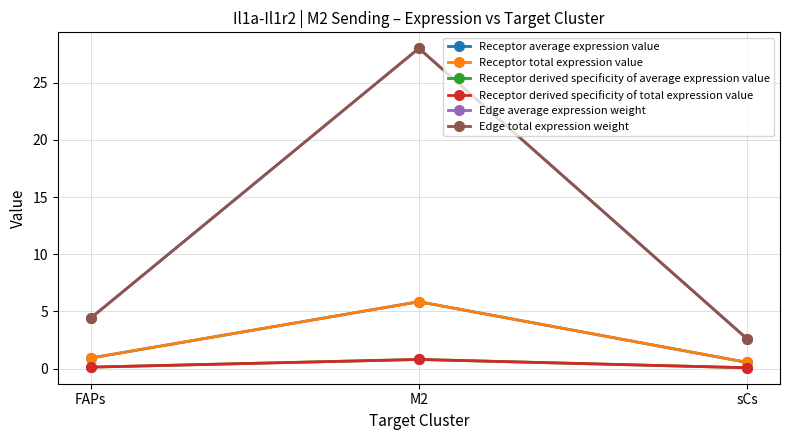

Which category has the highest value in the Receptor average expression value series?

M2